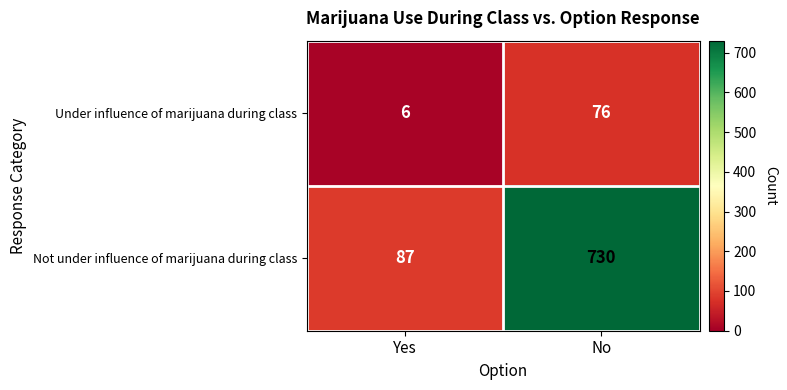

What is the minimum value shown in the chart?

6